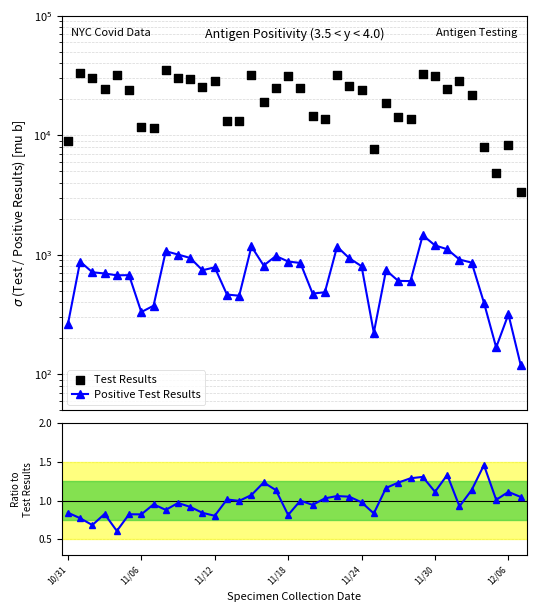

What is the total value across all series at 21?

14192.0